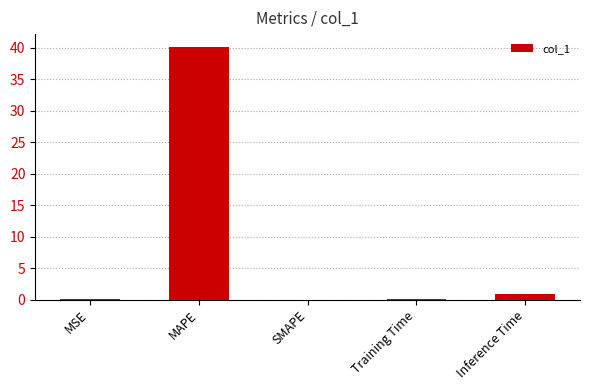

How many distinct data groups are displayed?

1